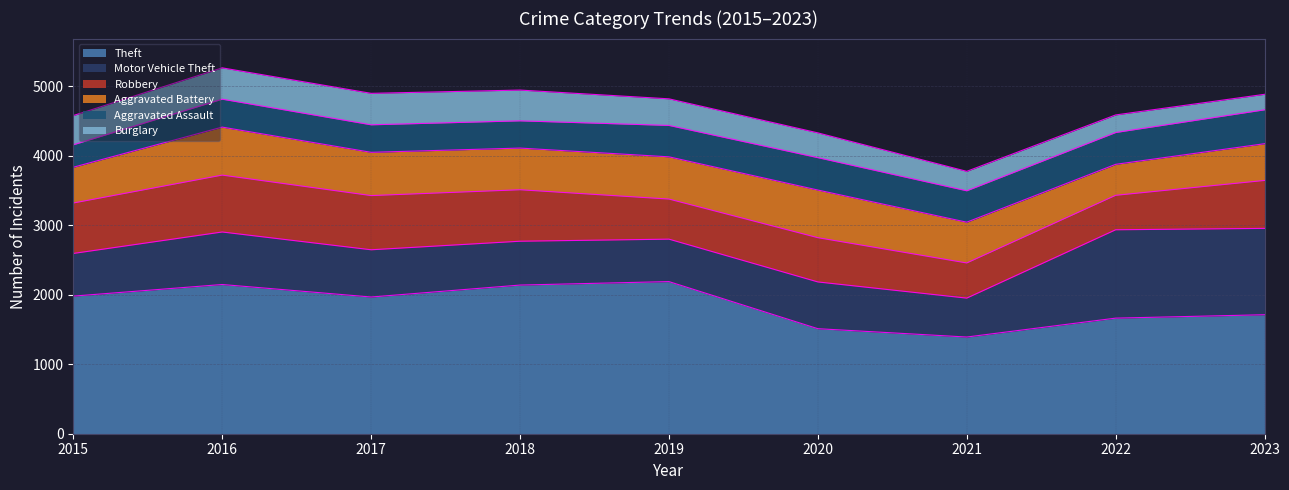

The Aggravated Assault series shows 402 at 2016. True or false?

True